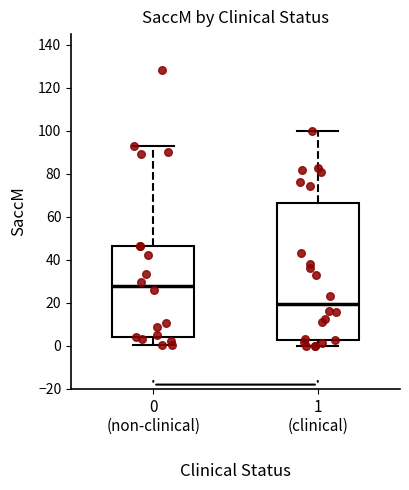

Comparing the boxes themselves (not the whiskers), which one is the tallest?

1 (clinical)